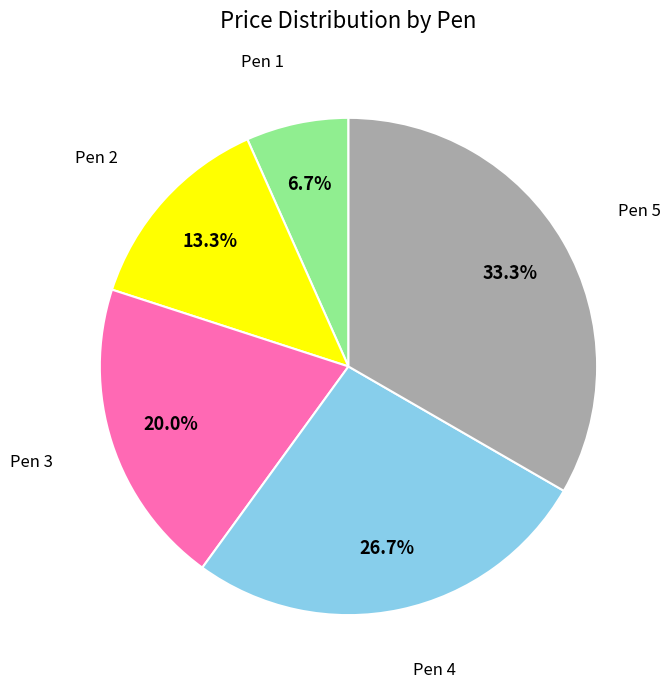

Is there a majority slice in this chart?

No